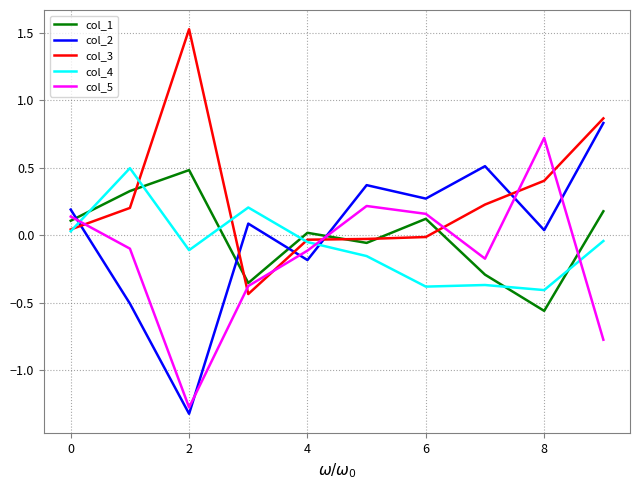

After their last crossing, which series has the higher values: col_2 or col_4?

col_2